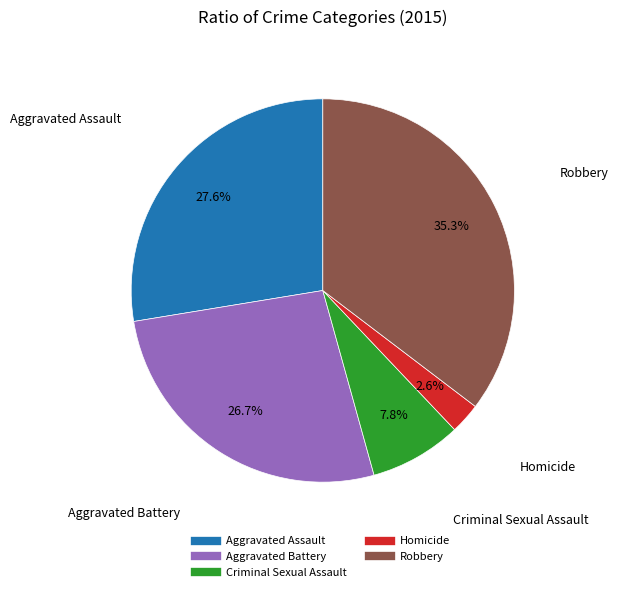

How much of the chart is everything except Criminal Sexual Assault?

92.2%